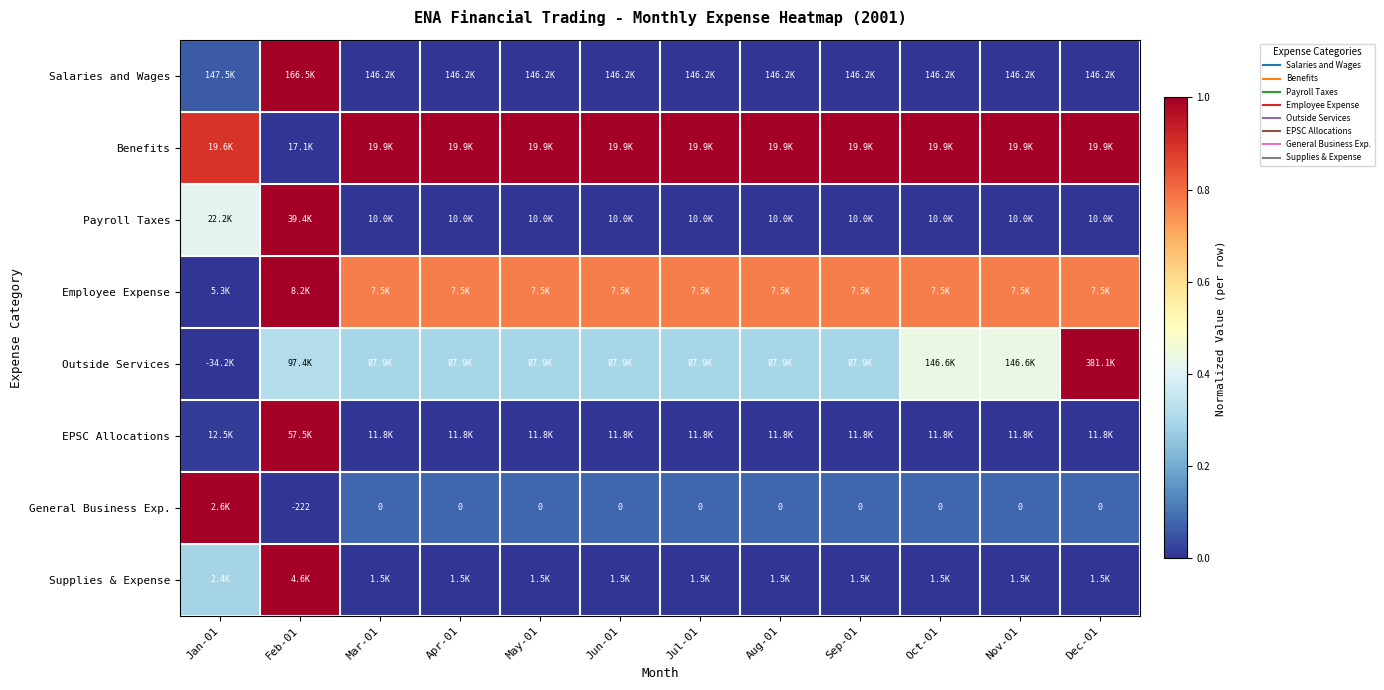

Is it true that Supplies & Expense equals 0.3 at Jan-01?

True